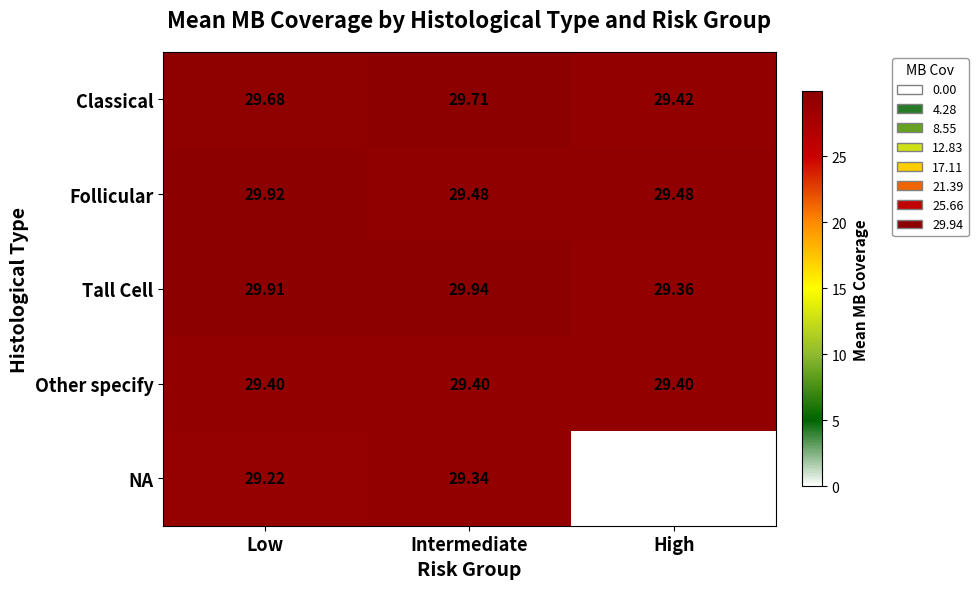

At Intermediate, list the series in order from smallest to largest.

NA, Other specify, Follicular, Classical, Tall Cell